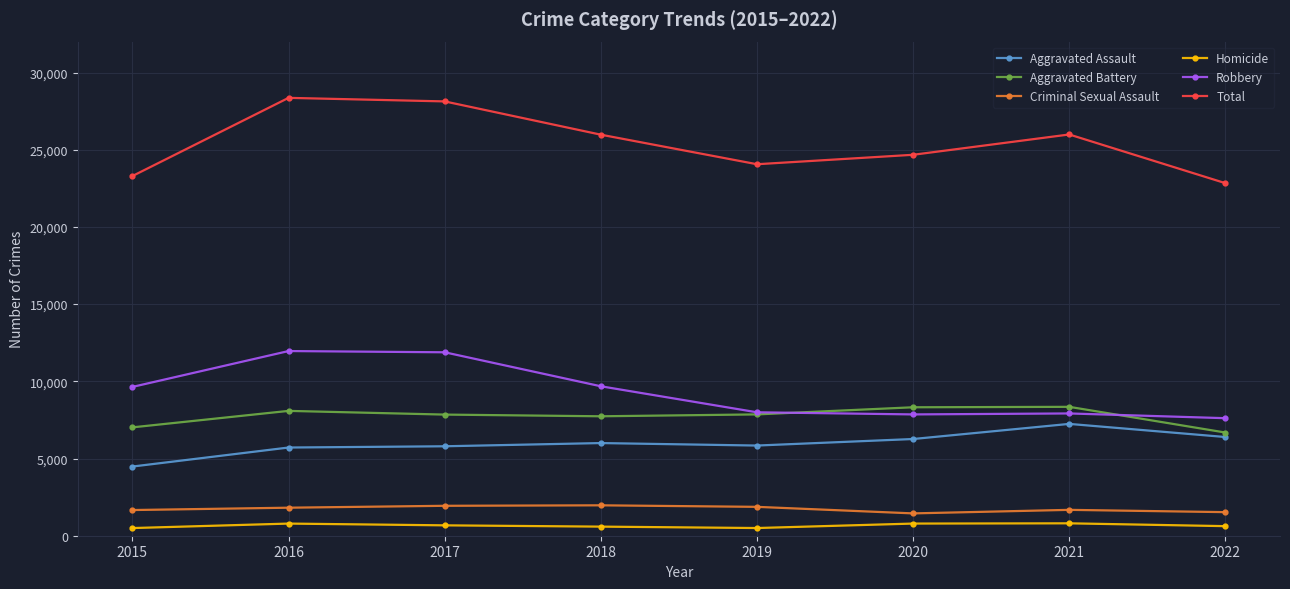

What is the difference between the Homicide values at 2020 and 2017?

115